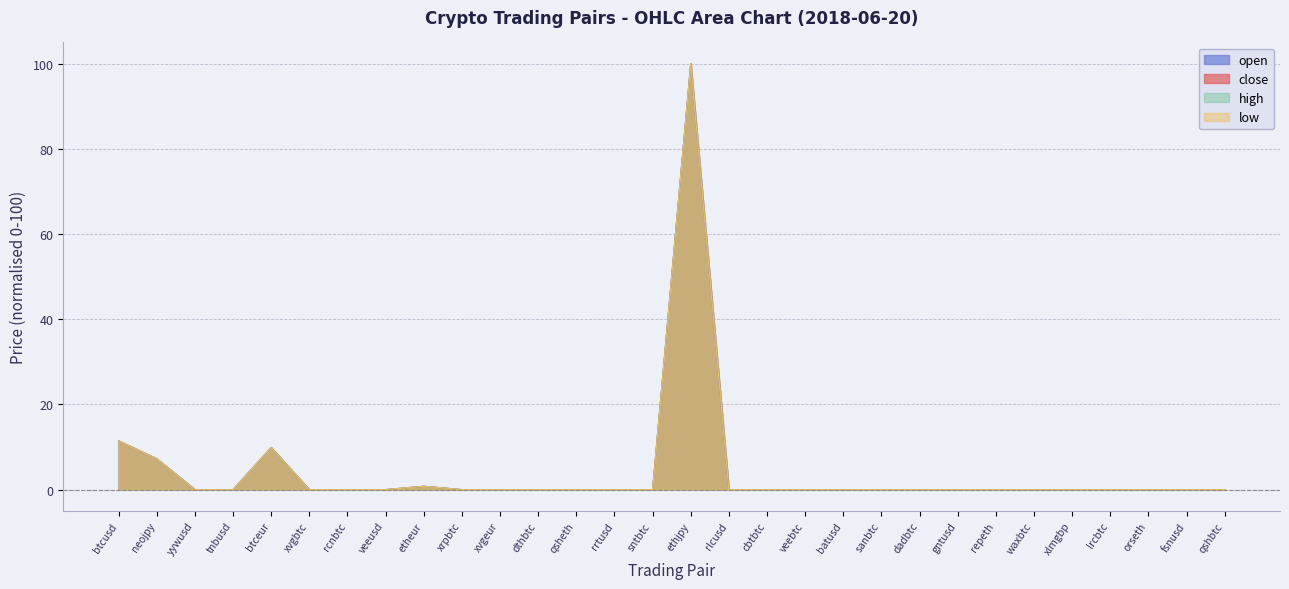

Which series has the largest total across all categories?

high